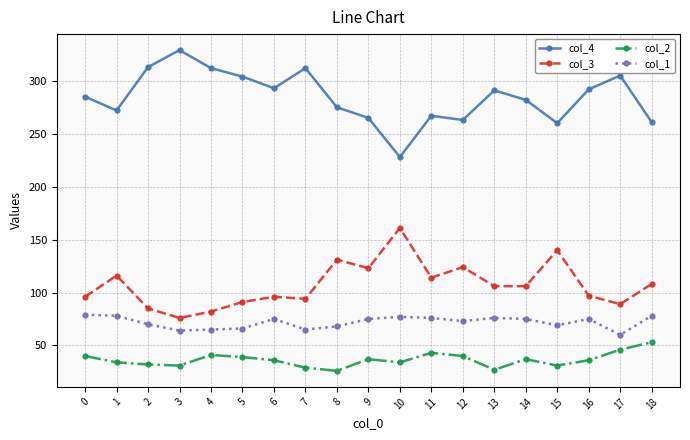

What is the average value of the col_2 series?

36